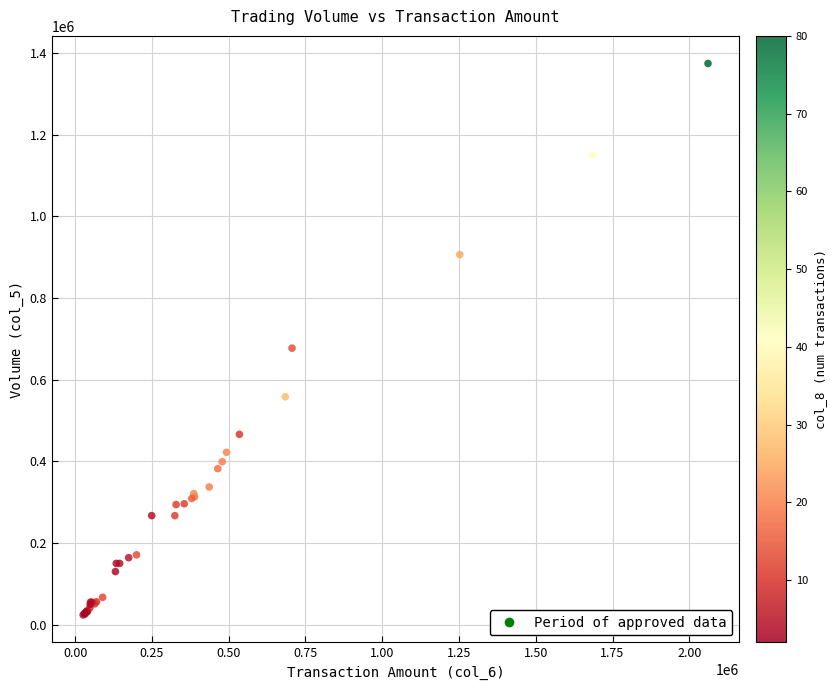

What Y value in the scatter plot is closest to 699000?

677000